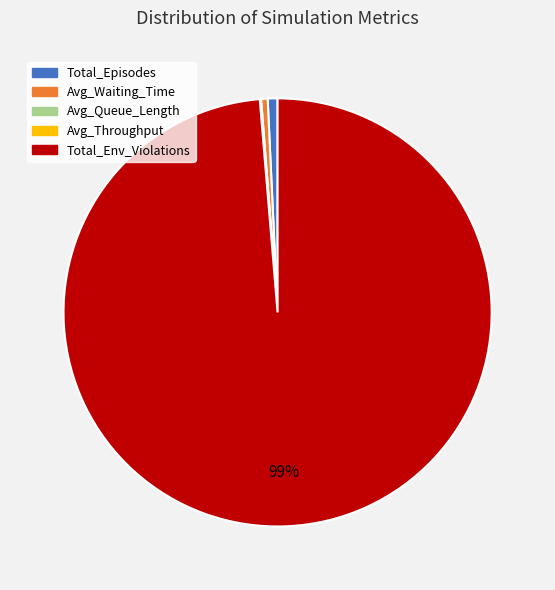

Combined, do Total_Episodes and Total_Env_Violations account for over 50%?

Yes